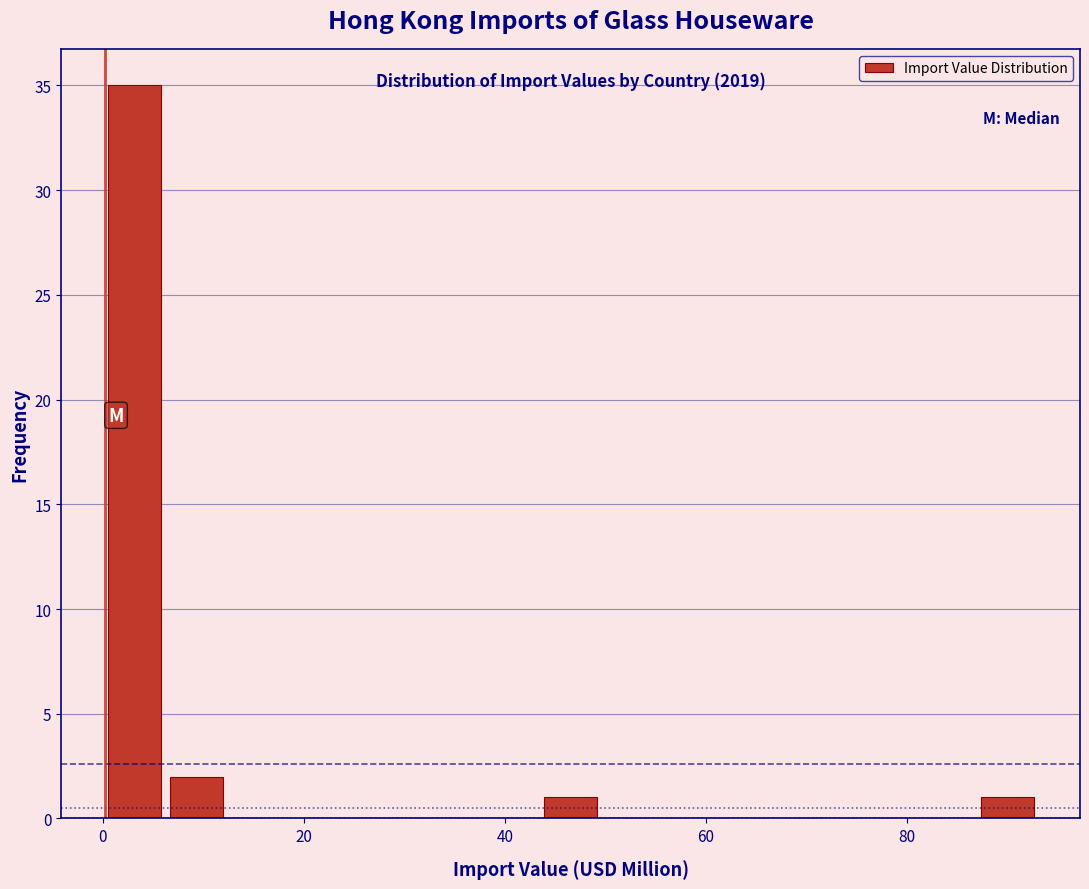

Around what value on the x-axis is the tallest bar? Give the approximate position of its centre, as read against the axis.

4